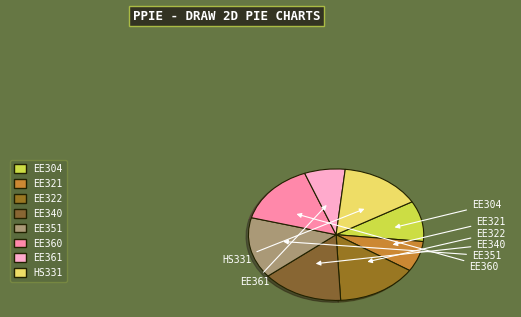

What portion of the pie excludes HS331?

85.0%